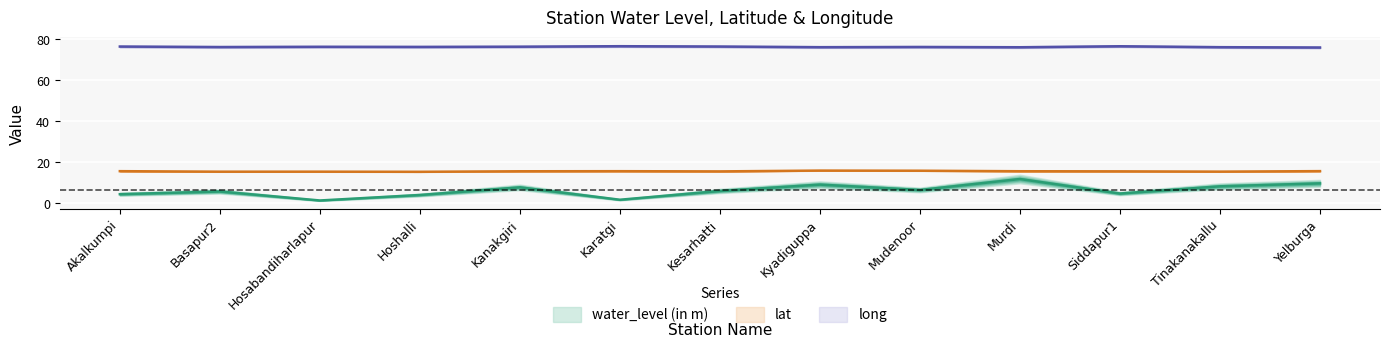

Between Karatgi and Yelburga, which series saw the biggest shift?

water_level (in m)